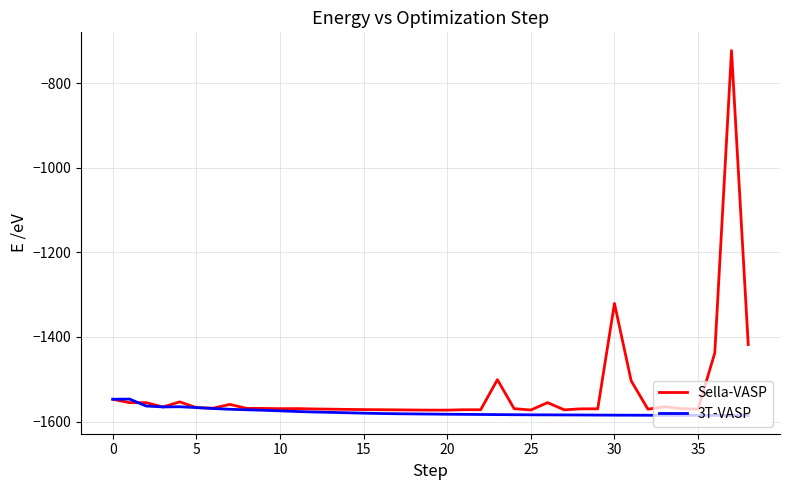

Which series has the largest total across all categories?

Sella-VASP